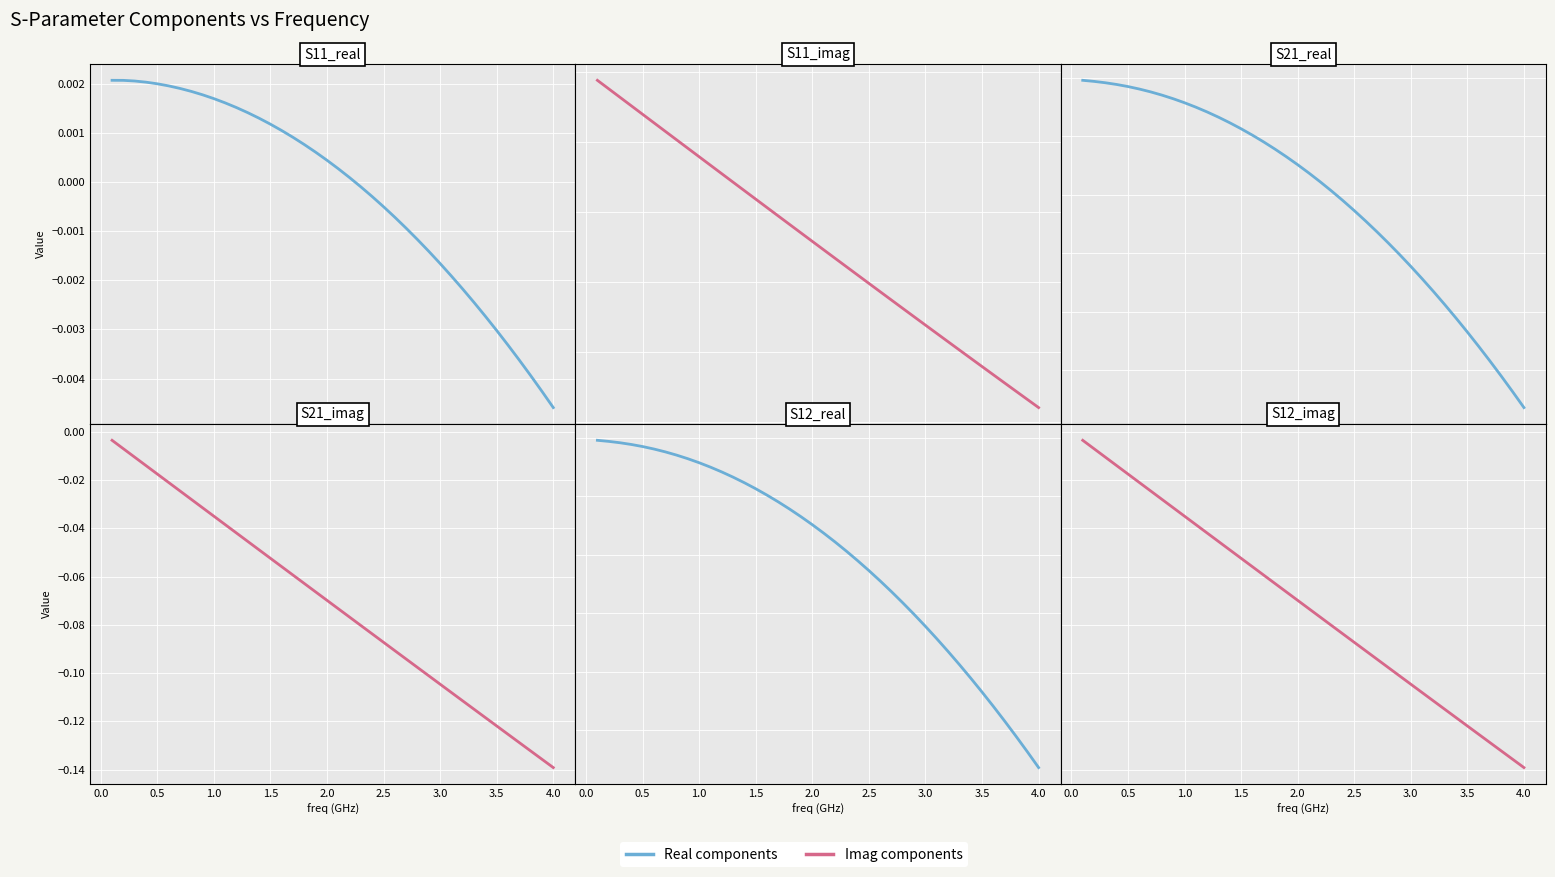

True or false: S21_imag and S11_imag intersect in this chart.

False